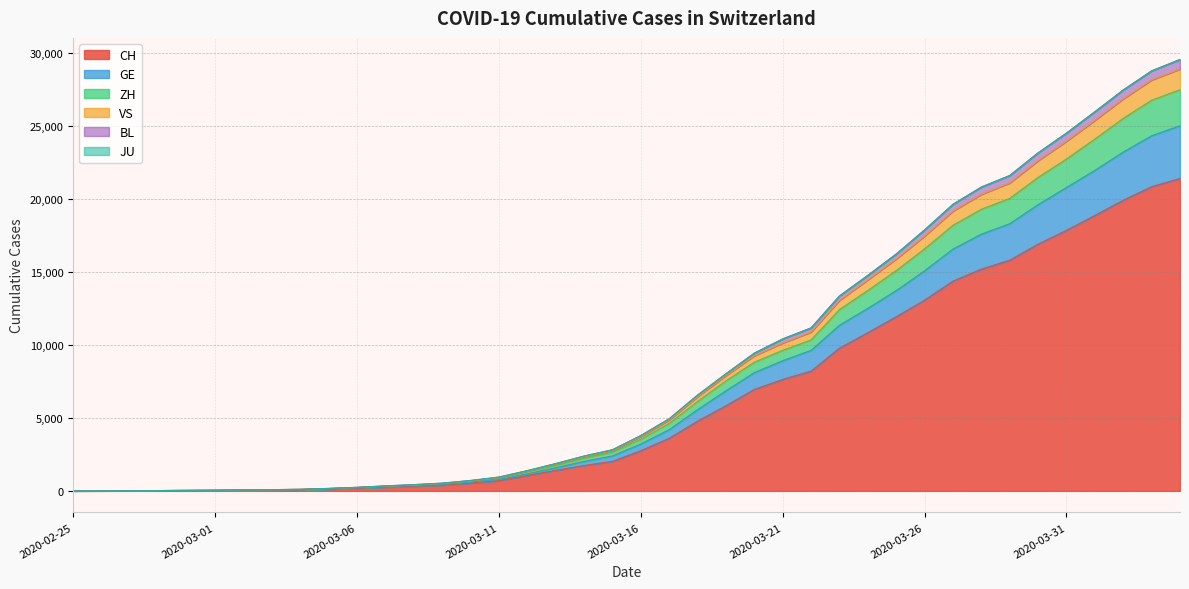

What is the lowest value of the VS series?

2